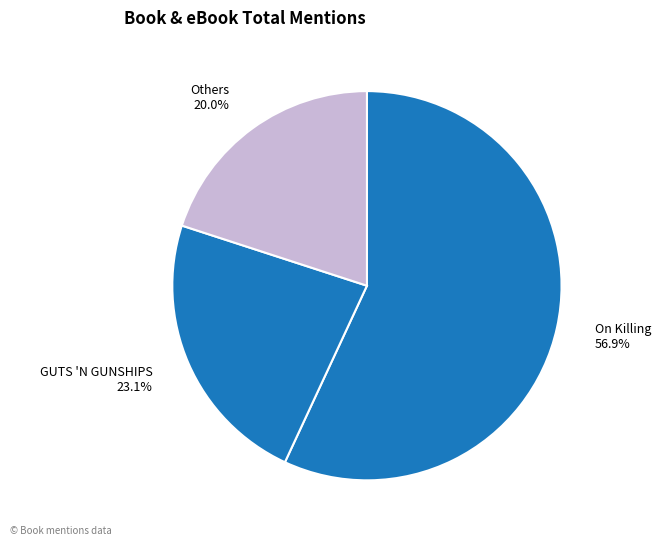

How many segments does this pie chart have?

3